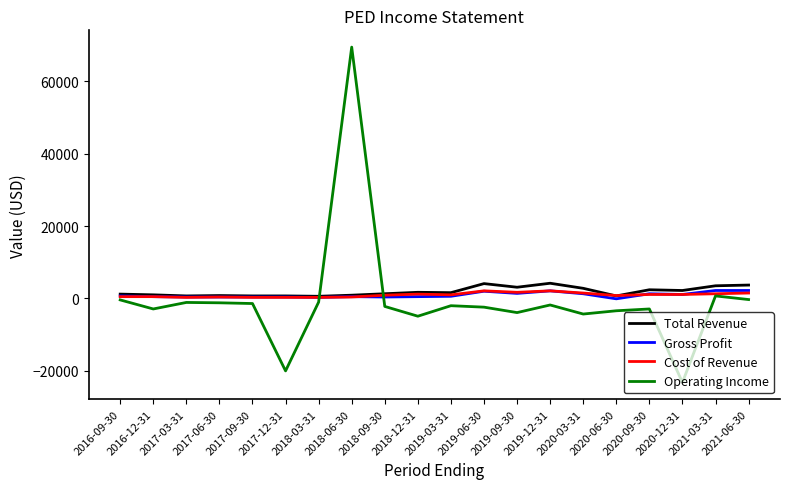

After their last crossing, which series has the higher values: Operating Income or Total Revenue?

Total Revenue